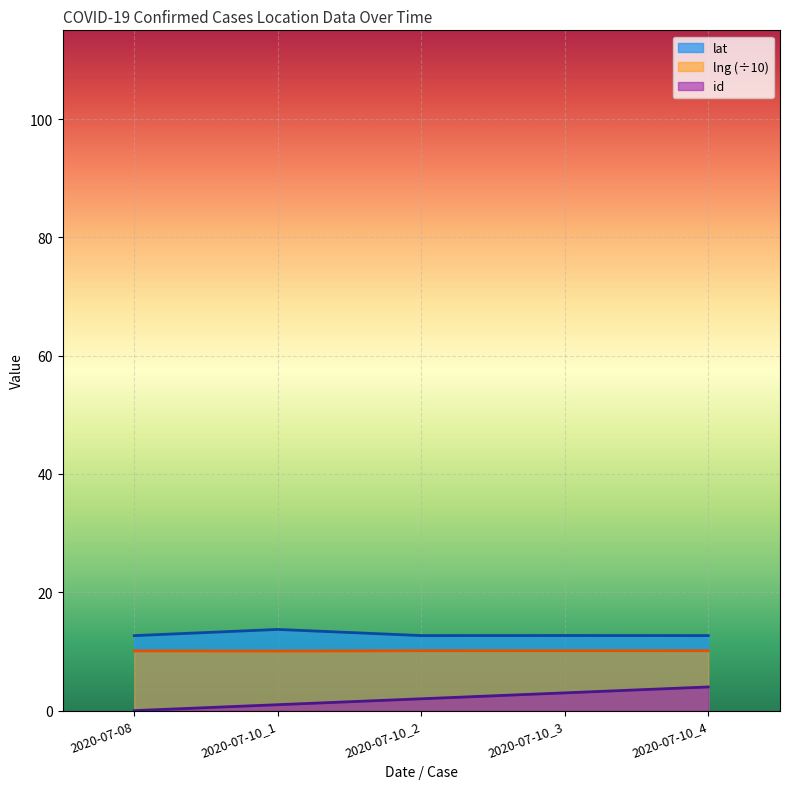

How many data points does each series have?

5